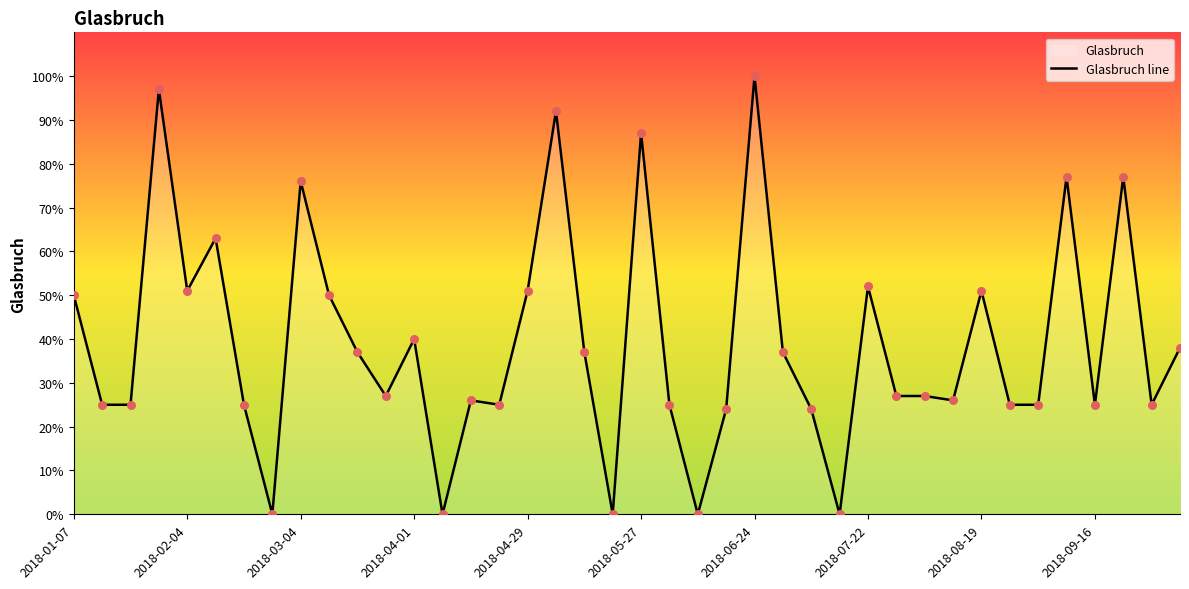

What is the change in value from 12 to 22?

-40